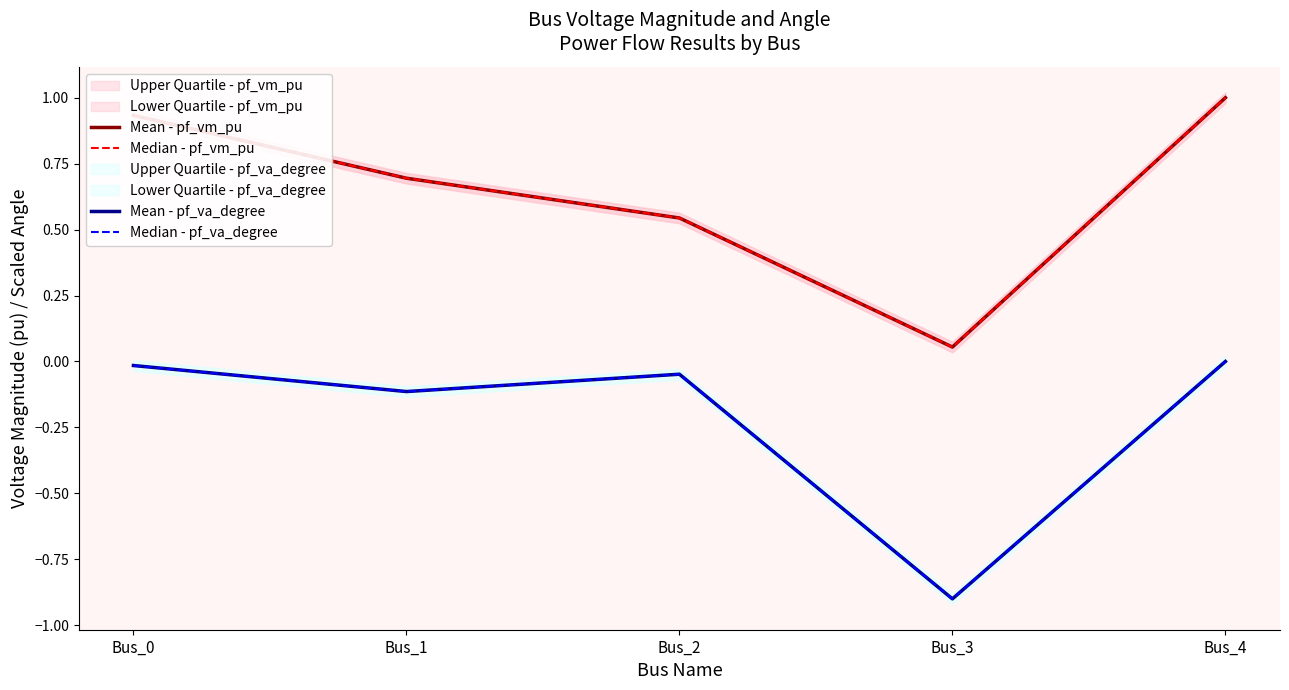

True or false: Median - pf_vm_pu and Mean - pf_vm_pu intersect in this chart.

False